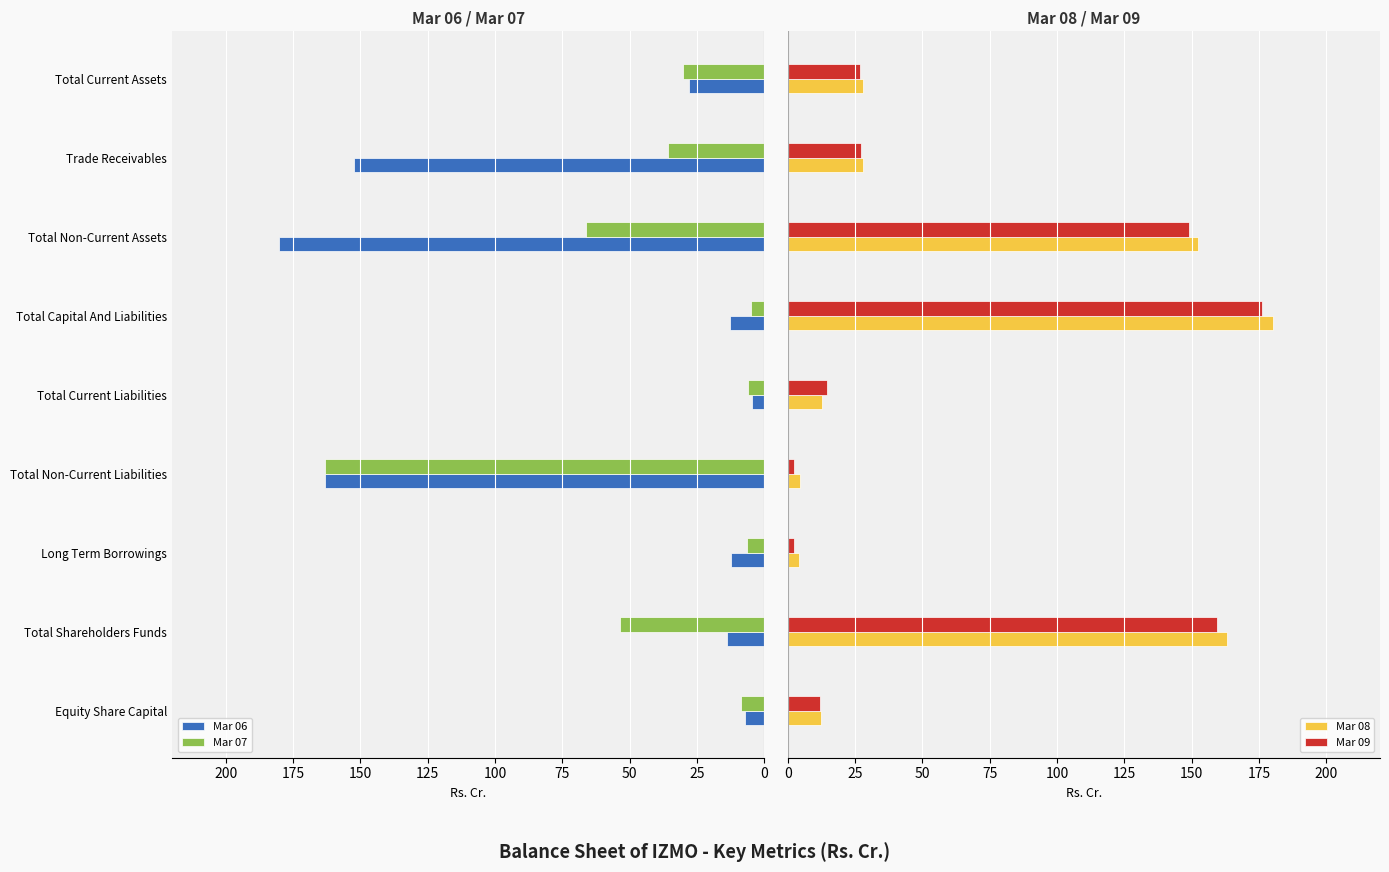

How many bars are there in each group?

4